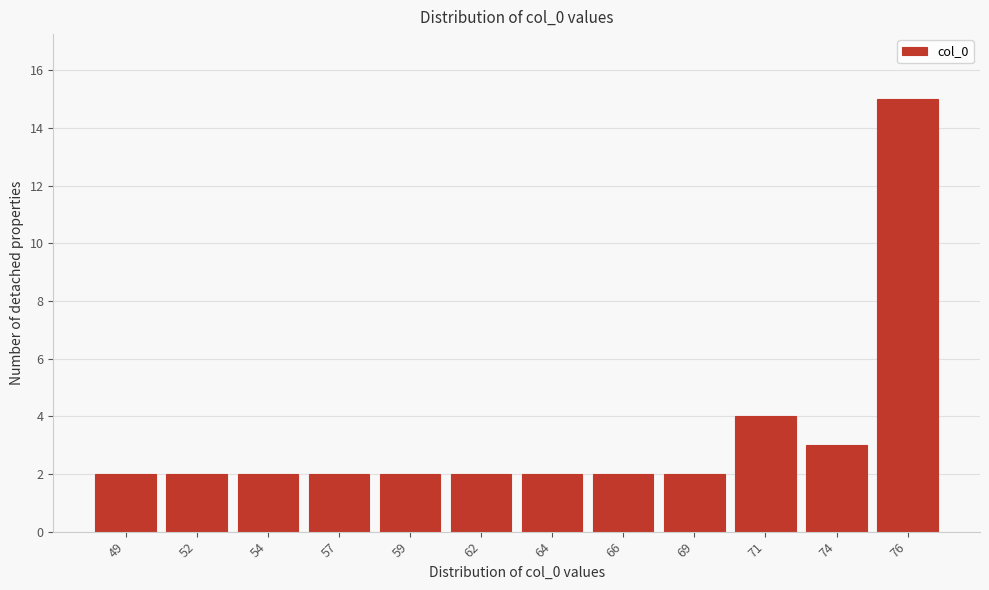

Reading left to right, list all the values displayed in this chart.

49=2	52=2	54=2	57=2	59=2	62=2	64=2	66=2	69=2	71=4	74=3	76=15